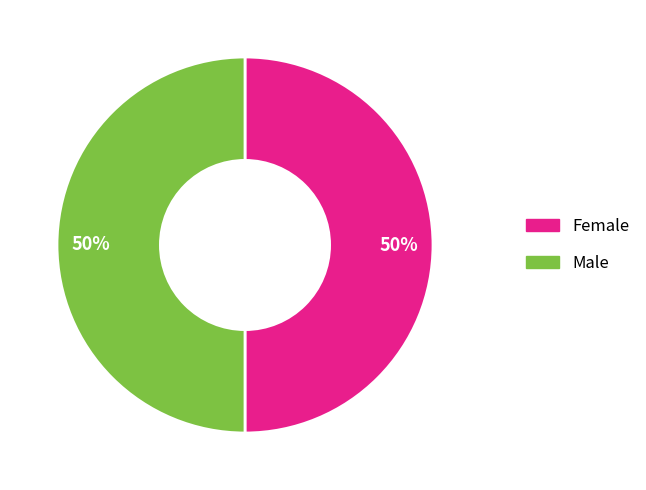

To the nearest percent, what is the average slice percentage?

50%